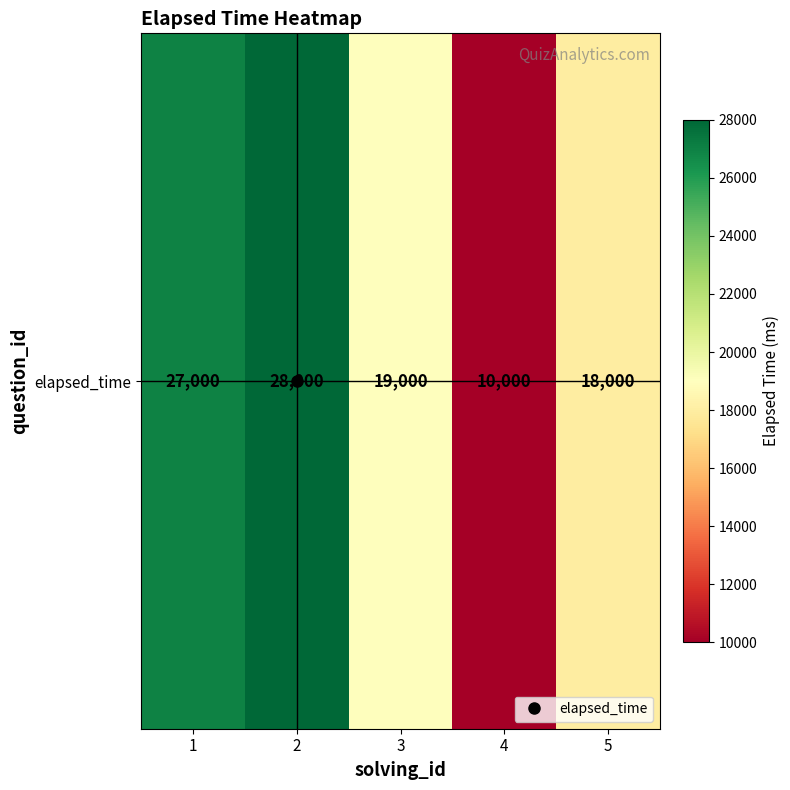

What is the smallest value displayed?

10000